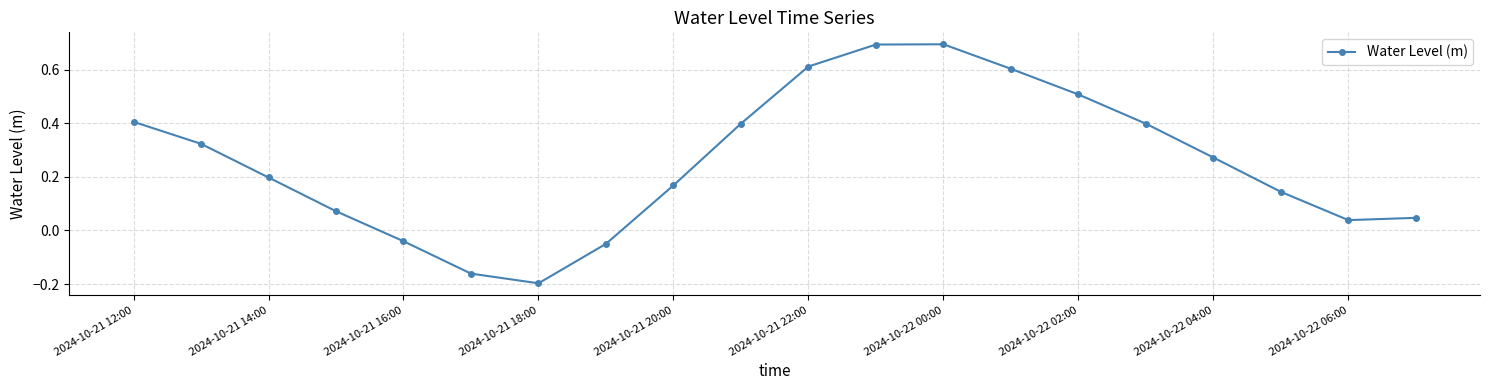

What is the sum of all values?

5.1